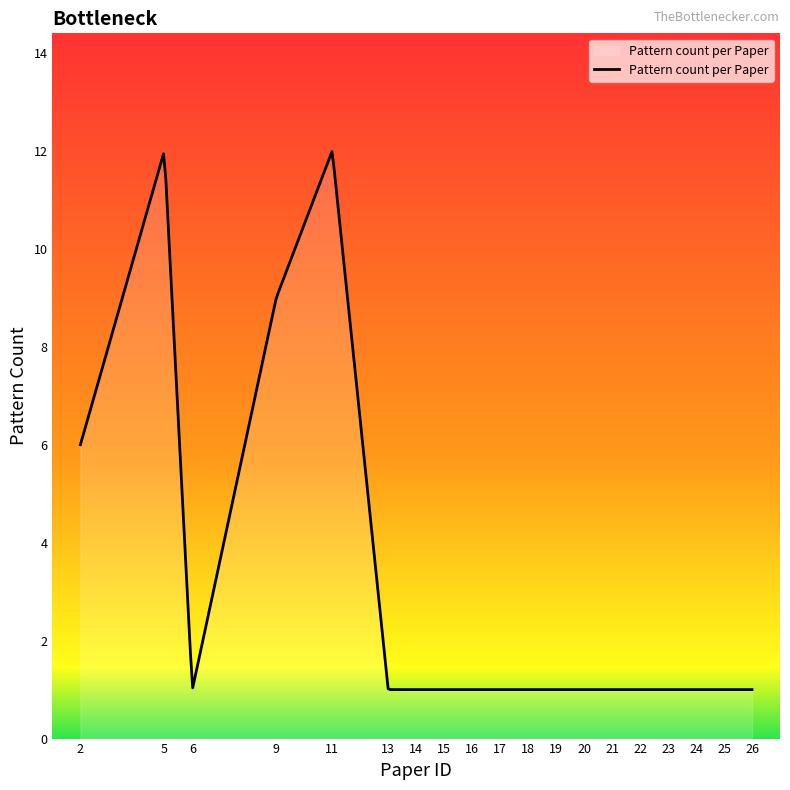

What is the maximum value shown in the chart?

12.0